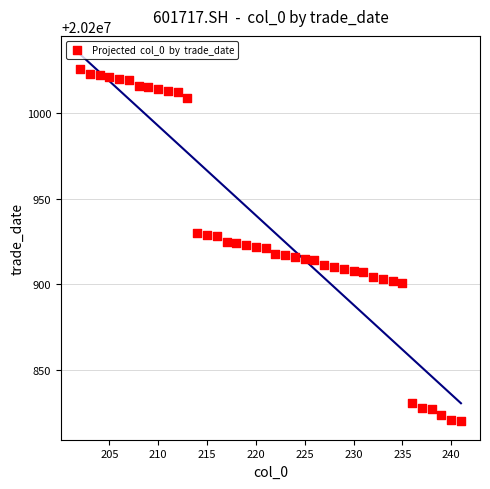

What is the range of X values (max minus min)?

39